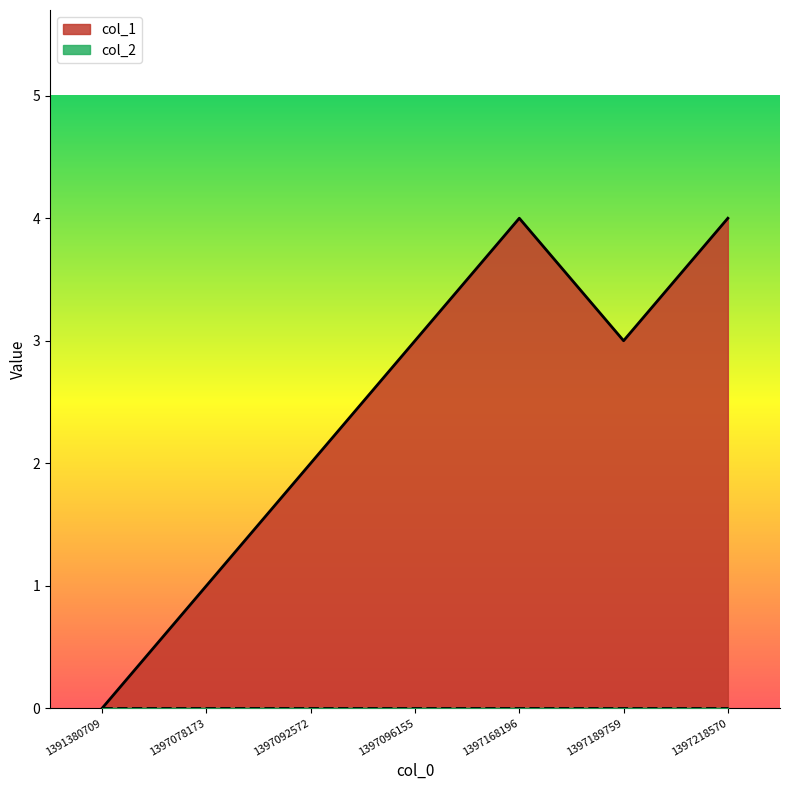

Where is the data nearest to the value 2?

1397092572